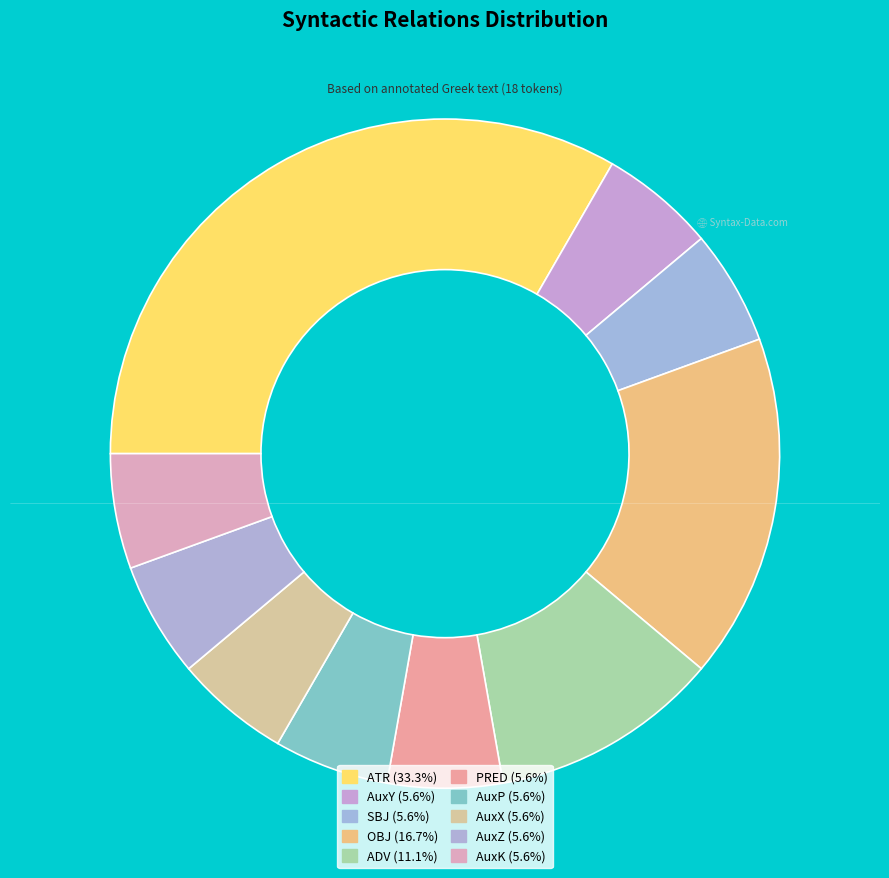

What is the change in value from ADV to AuxK?

-1